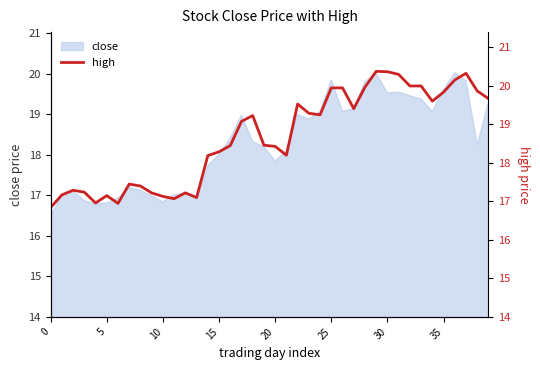

What is the highest value of the close series?

20.0